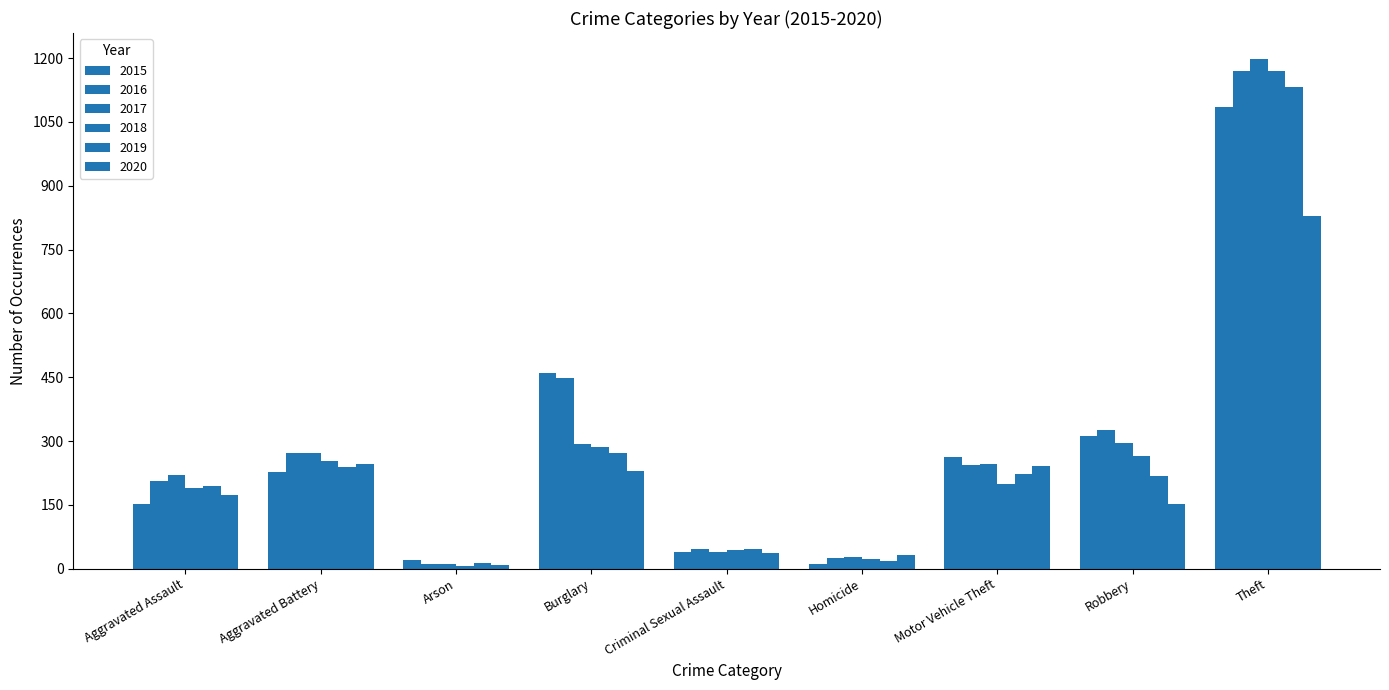

Reading left to right, transcribe all the data shown in this chart.

2015: 151	226	20	459	40	11	263	312	1085
2016: 205	272	11	448	46	24	243	327	1170
2017: 221	272	12	292	39	27	247	295	1199
2018: 190	254	6	287	44	22	198	264	1169
2019: 195	240	13	273	47	18	222	218	1131
2020: 174	245	9	230	37	31	242	152	830